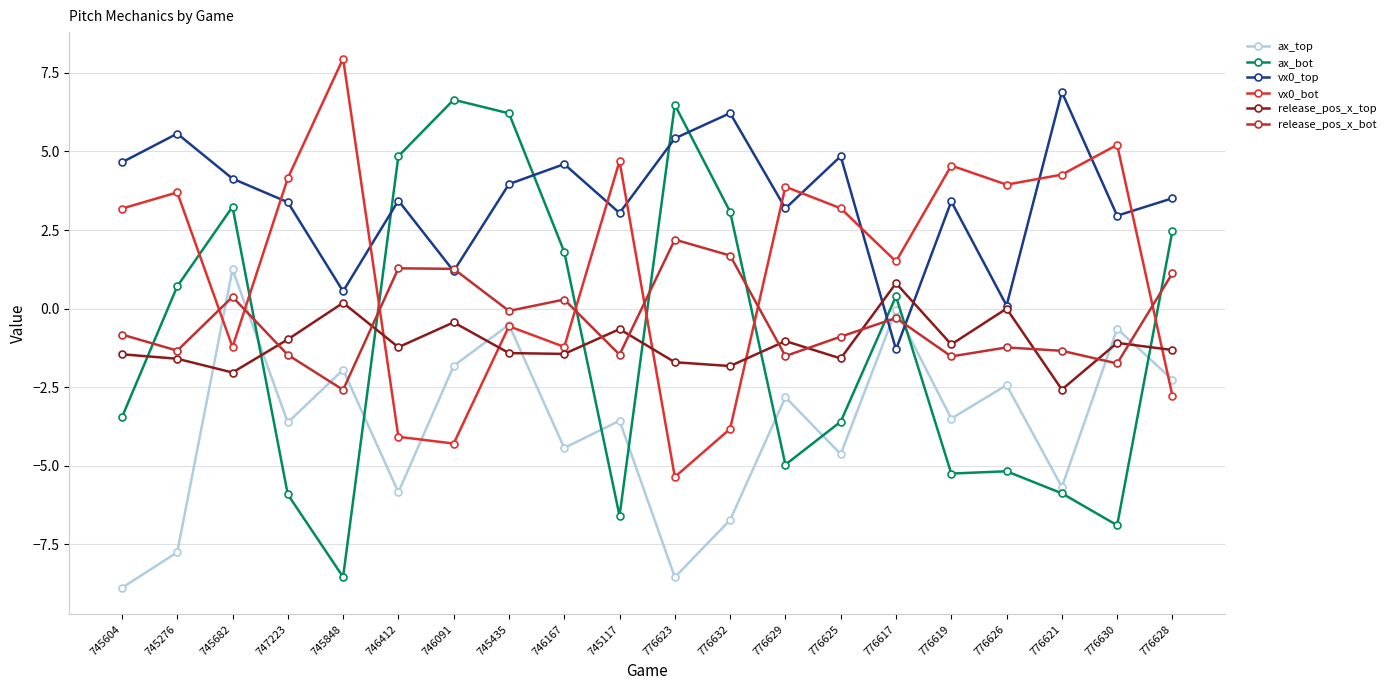

At which label does ax_top first exceed -3?

745682